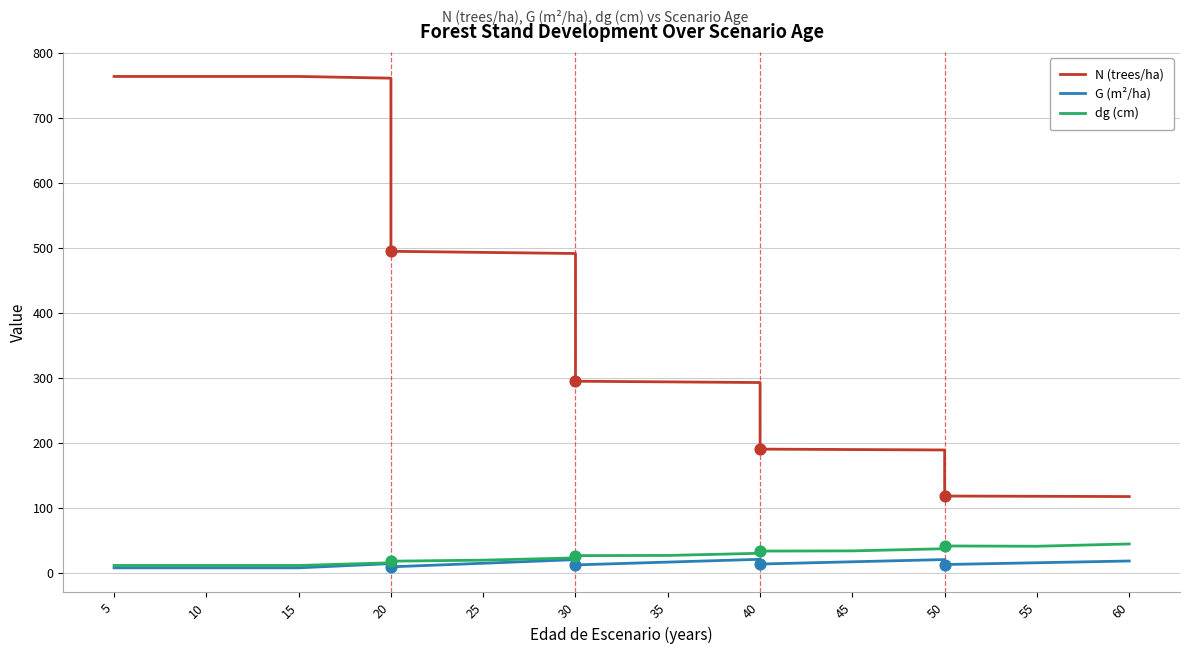

Which series has the largest total across all categories?

N (trees/ha)